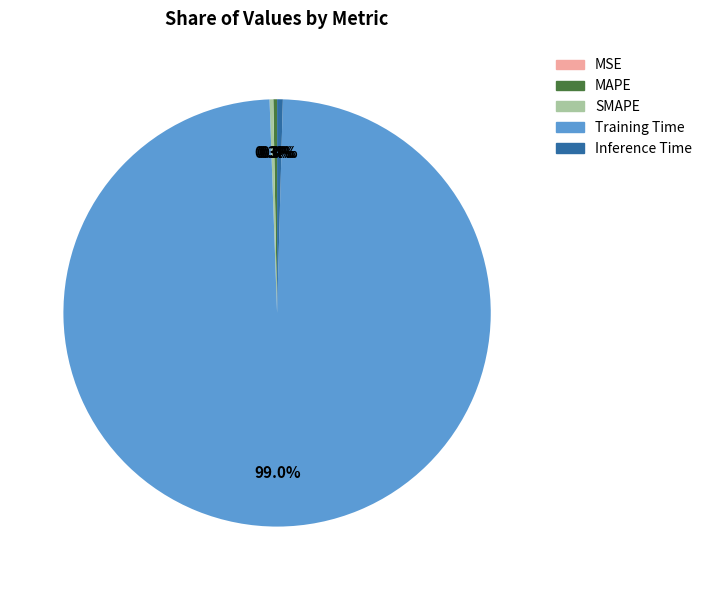

What is the total percentage of Inference Time and Training Time?

99.4%